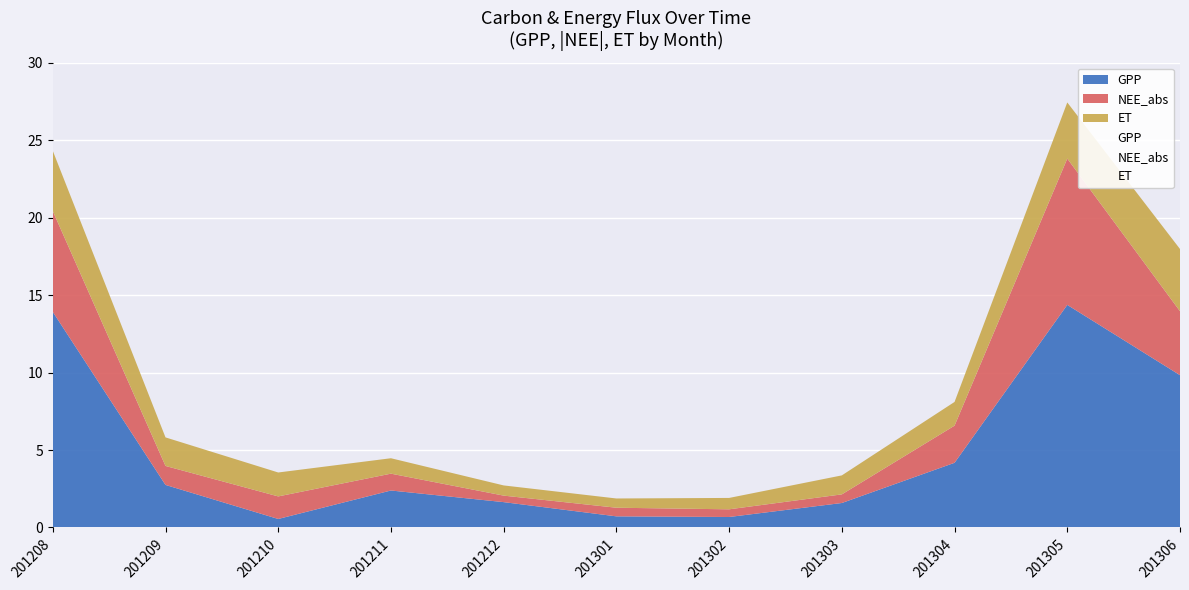

Reading left to right, transcribe all the data shown in this chart.

GPP: 201208=13.9	201209=2.7	201210=0.6	201211=2.4	201212=1.6	201301=0.7	201302=0.7	201303=1.6	201304=4.2	201305=14.4	201306=9.8
NEE_abs: 201208=6.5	201209=1.2	201210=1.5	201211=1.1	201212=0.4	201301=0.6	201302=0.5	201303=0.6	201304=2.4	201305=9.4	201306=4.1
ET: 201208=3.9	201209=1.8	201210=1.5	201211=1.0	201212=0.7	201301=0.6	201302=0.7	201303=1.2	201304=1.5	201305=3.6	201306=4.0